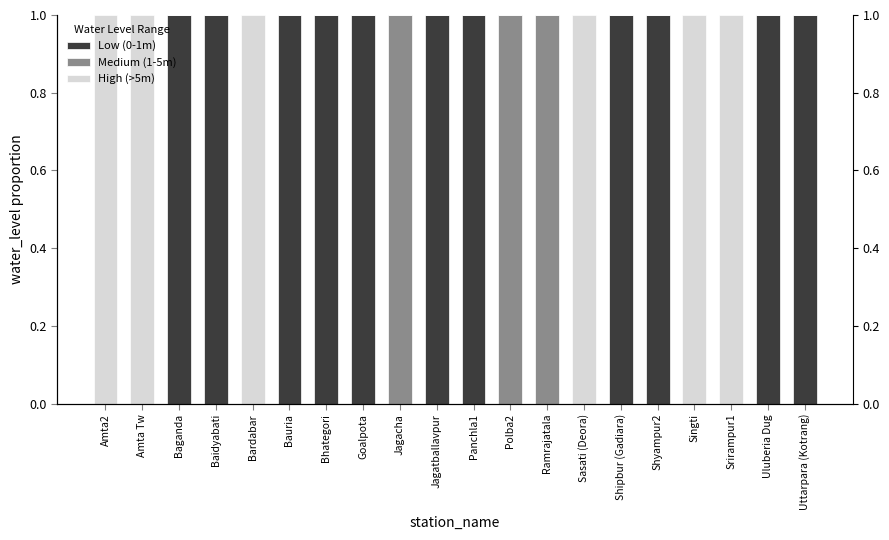

Which series has the largest total across all categories?

Low (0-1m)